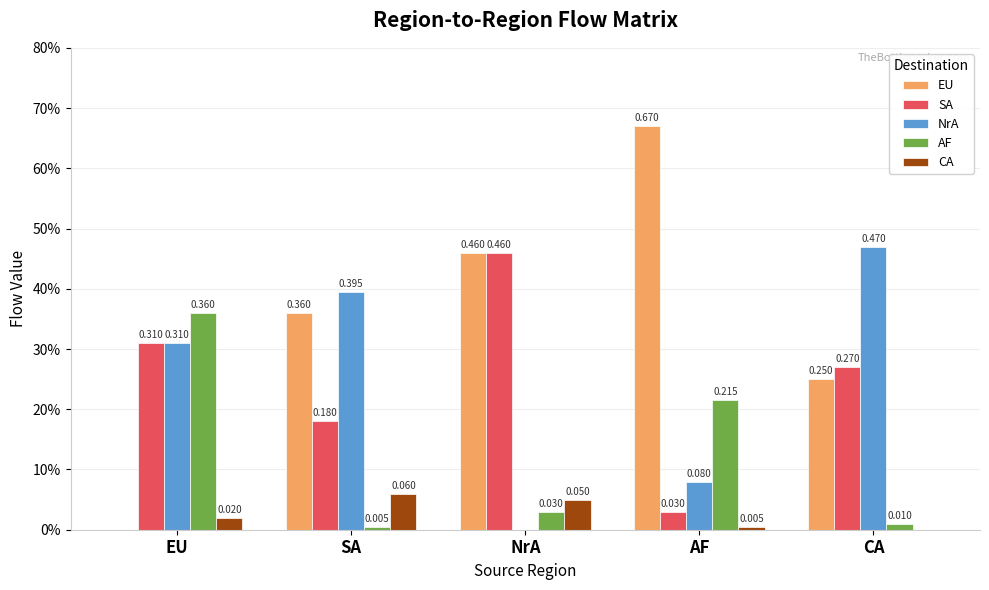

Which series has the largest total across all categories?

EU